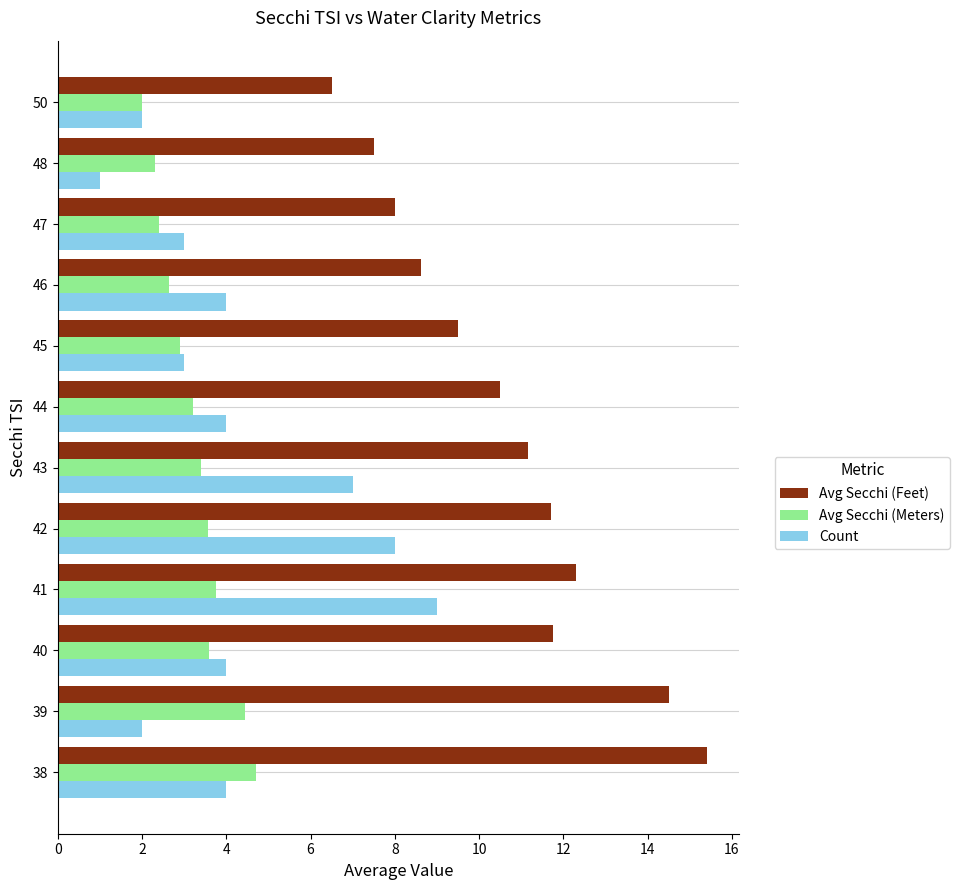

At 38, list the series in order from smallest to largest.

Count, Avg Secchi (Meters), Avg Secchi (Feet)